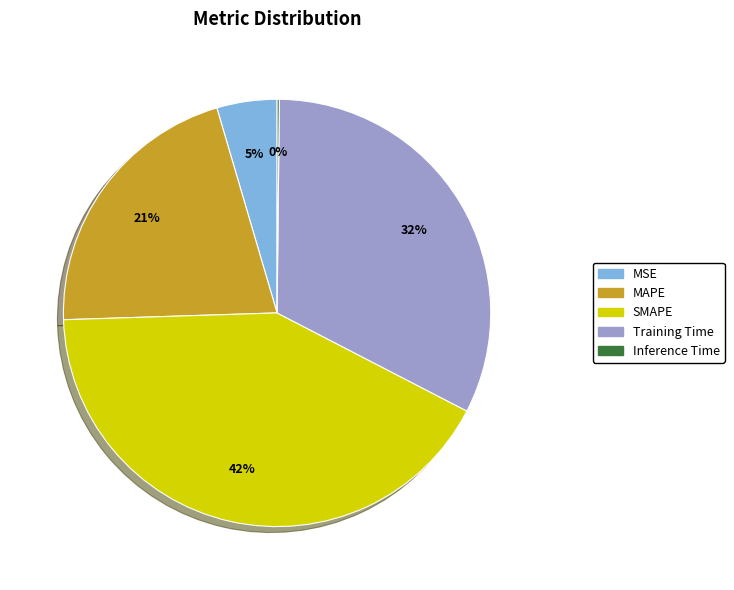

To the nearest percent, what is the average slice percentage?

20%